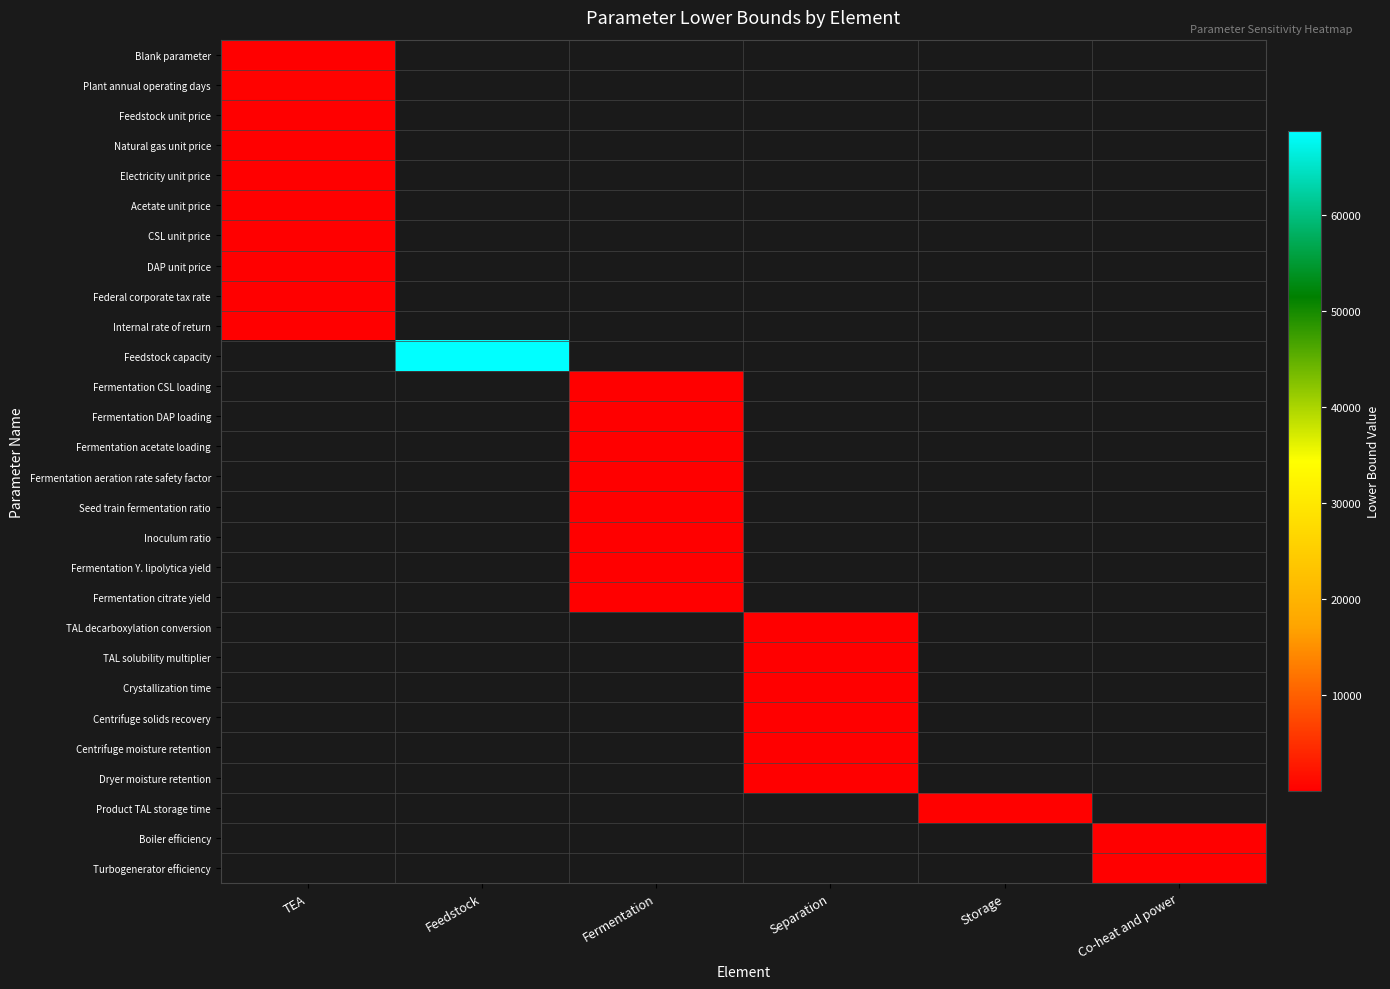

Which has a higher value, Separation or TEA?

TEA